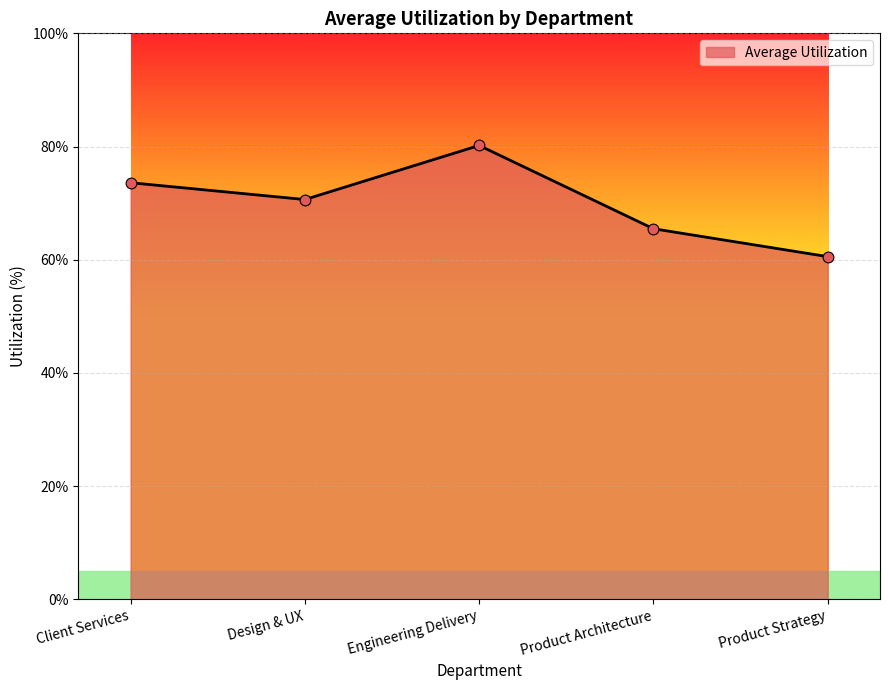

What is the ratio of the value at Engineering Delivery to the value at Design & UX?

1.1